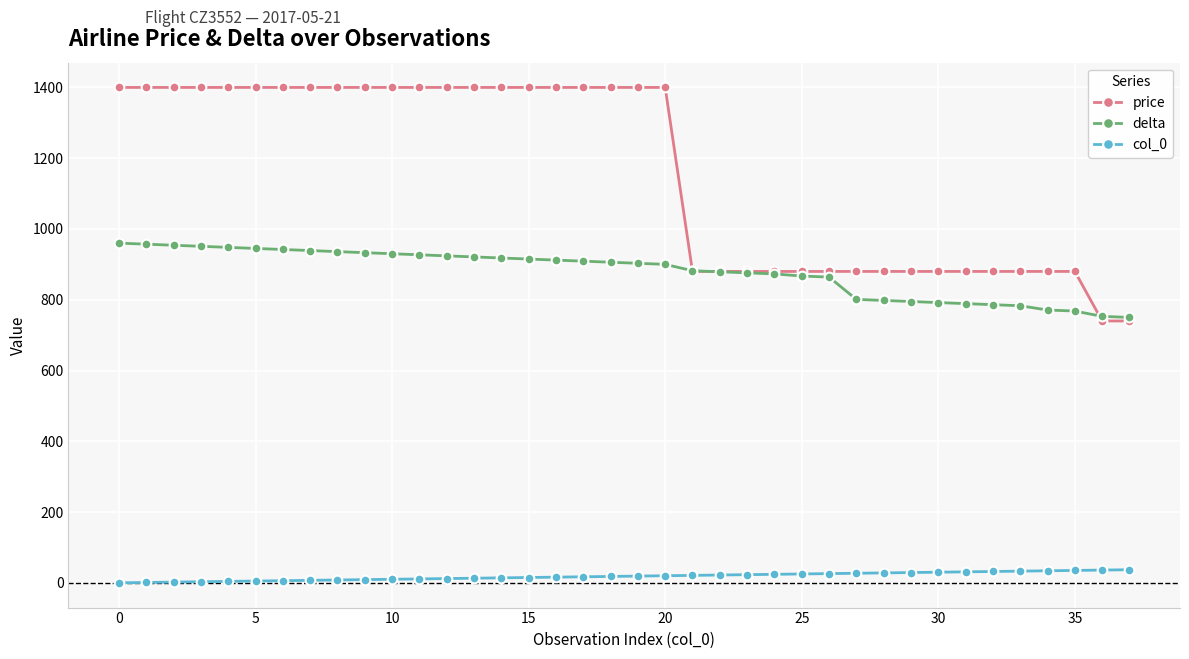

What is the sum of all price values?

44080